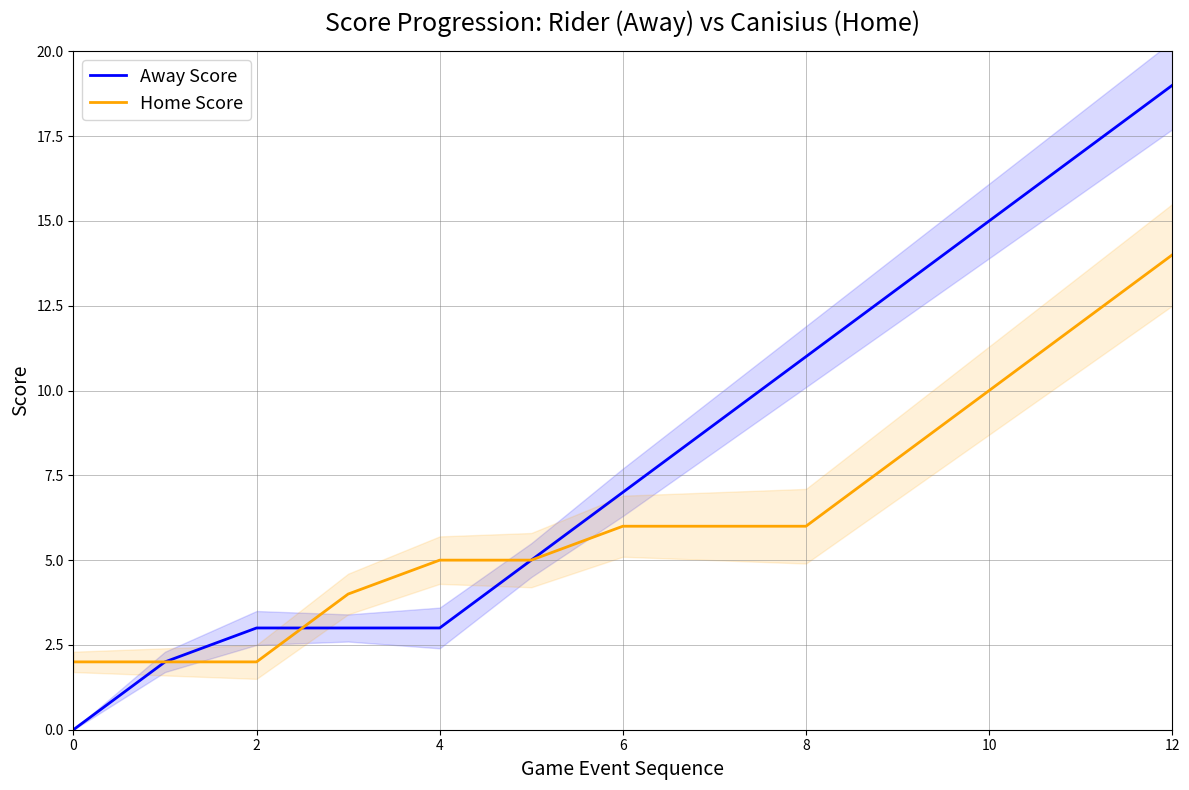

True or false: Home Score and Away Score intersect in this chart.

True